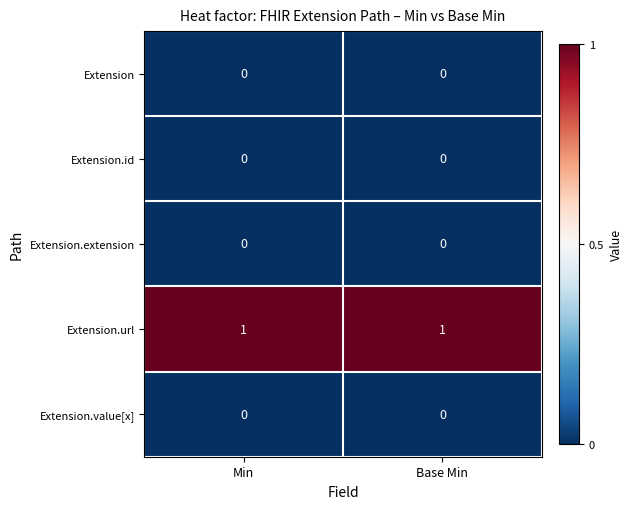

Which series has the largest total across all categories?

Extension.url